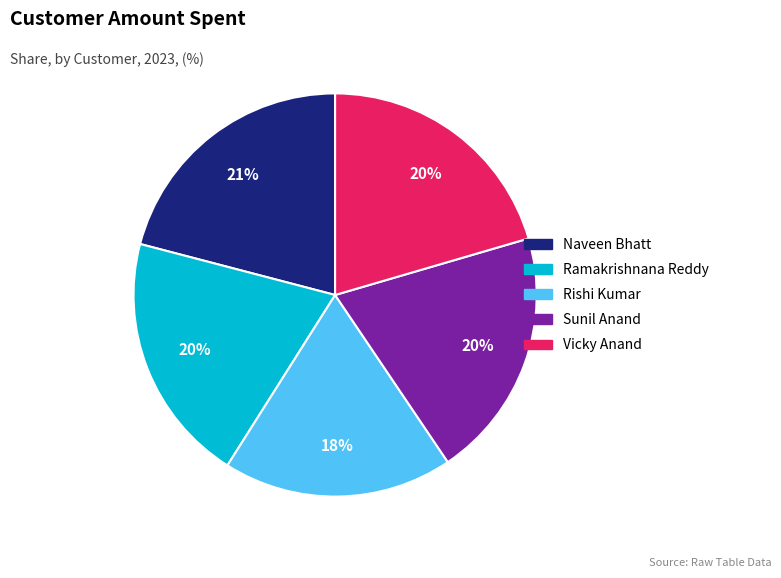

To the nearest percent, what is the difference between the largest and smallest slice percentages?

3%